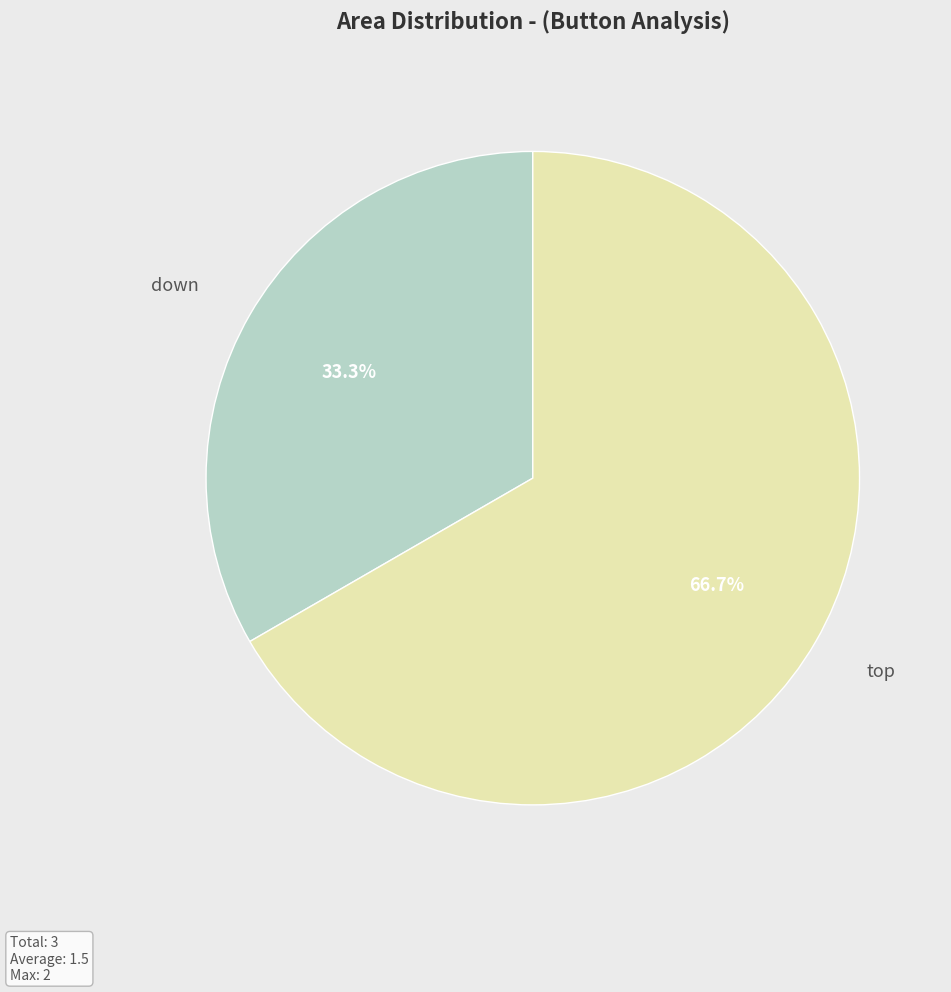

To the nearest percent, what is the average slice percentage?

50%